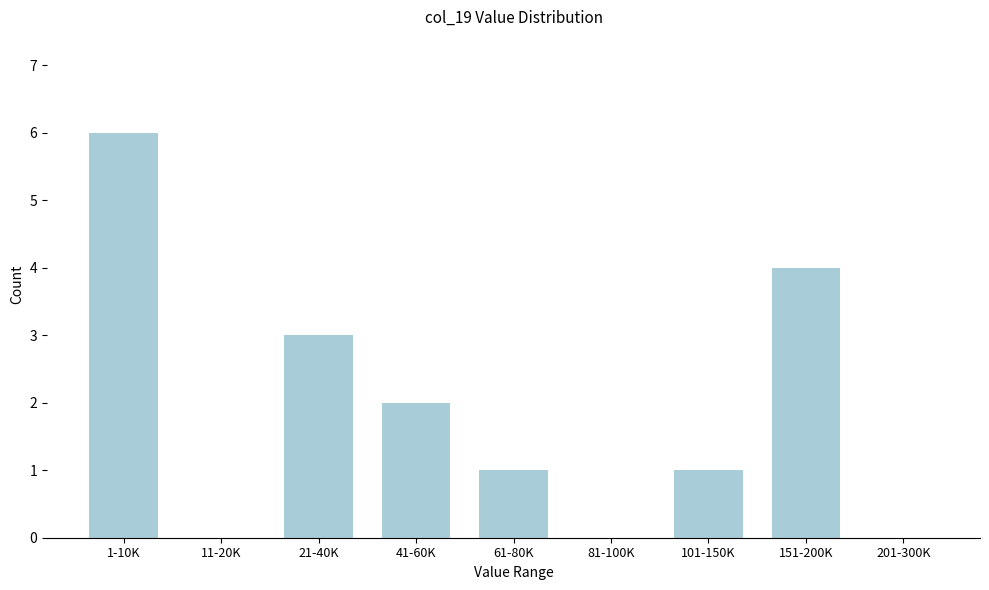

Reading left to right, transcribe all the data shown in this chart.

1-10K=6	11-20K=0	21-40K=3	41-60K=2	61-80K=1	81-100K=0	101-150K=1	151-200K=4	201-300K=0